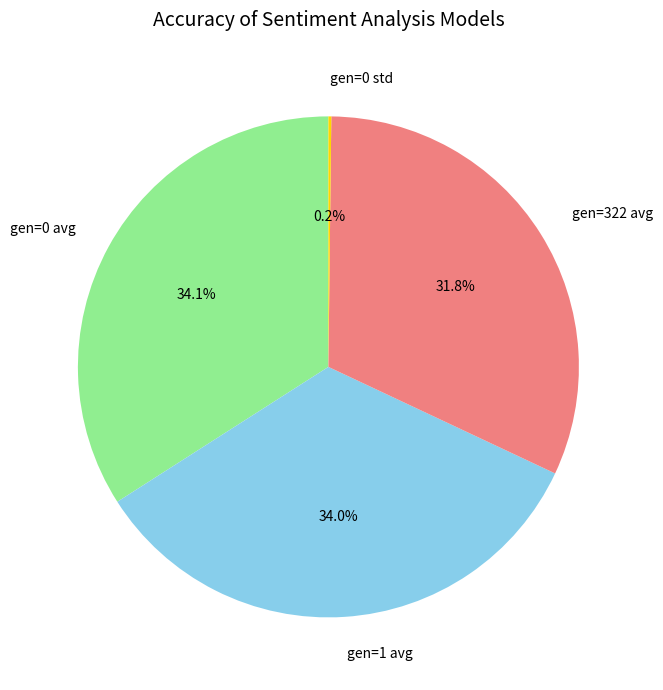

Is there a majority slice in this chart?

No